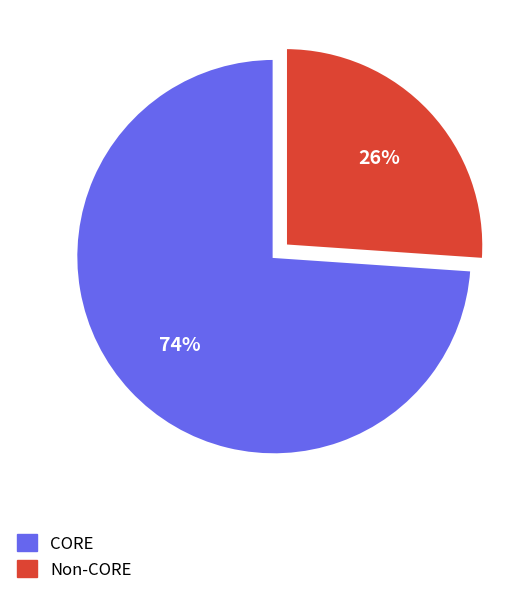

Is there a majority slice in this chart?

Yes